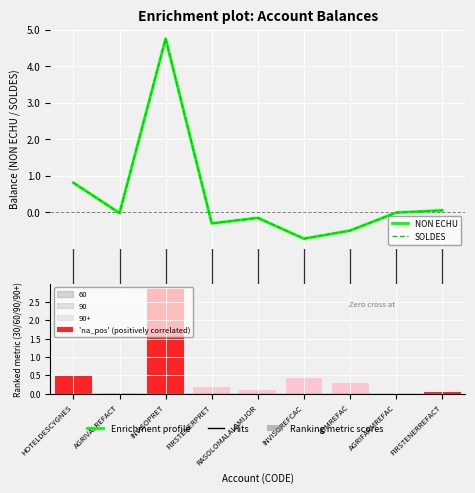

Reading left to right, extract all data points from this chart.

NON ECHU: 0.8	-0.0	4.8	-0.3	-0.1	-0.7	-0.5	-0.0	0.1
SOLDES: 0.8	-0.0	4.8	-0.3	-0.1	-0.7	-0.5	-0.0	0.1
'na_pos' (positively correlated): 0.5	0.0	2.9	0.2	0.1	0.4	0.3	0.0	0.0